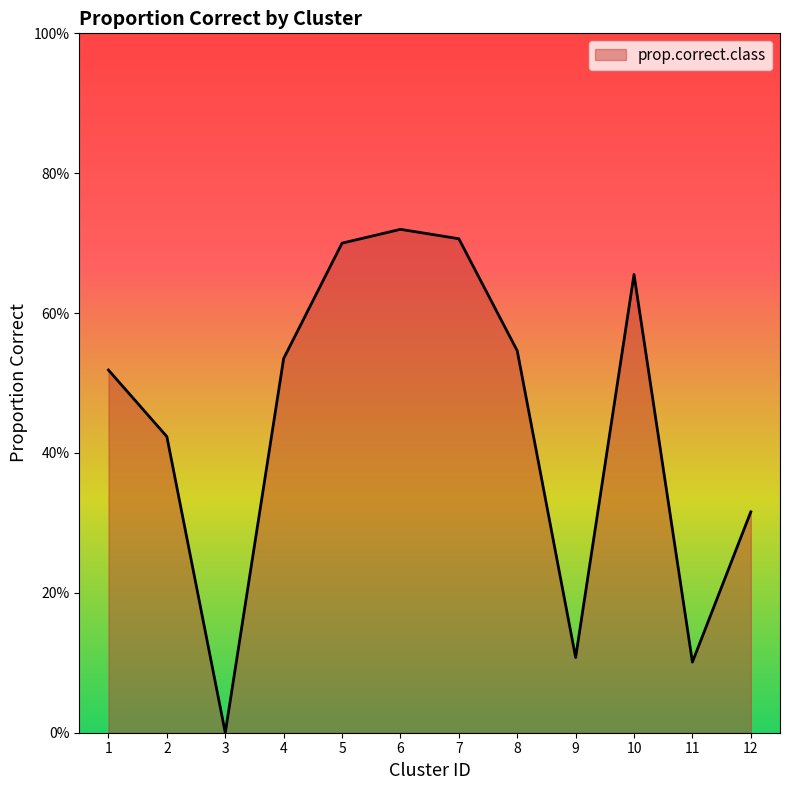

The value at 10 is 0.7. True or false?

True